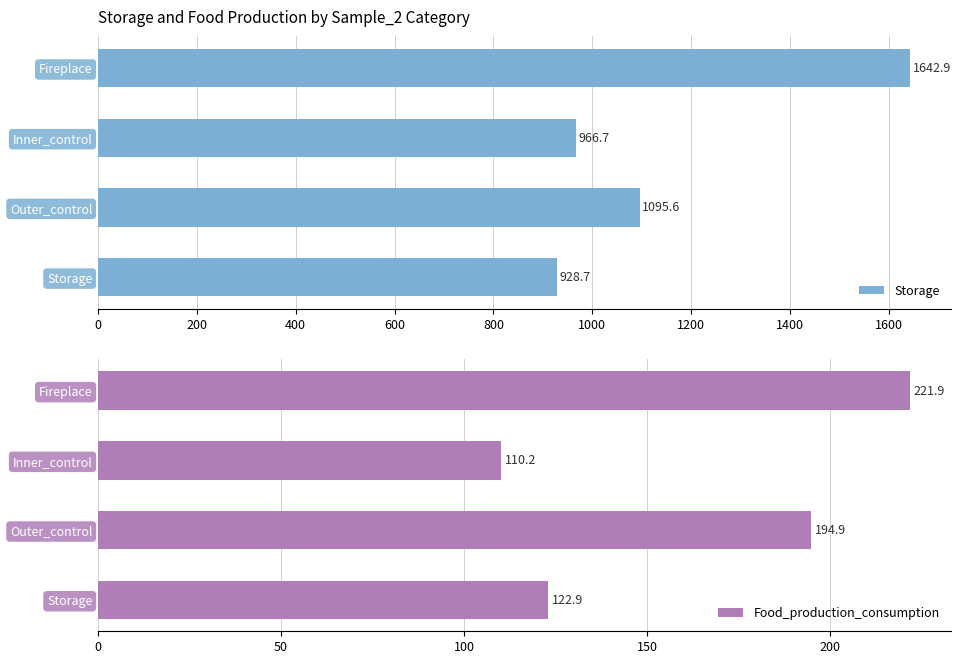

Rank the series by their average value, from lowest to highest.

Food_production_consumption, Storage